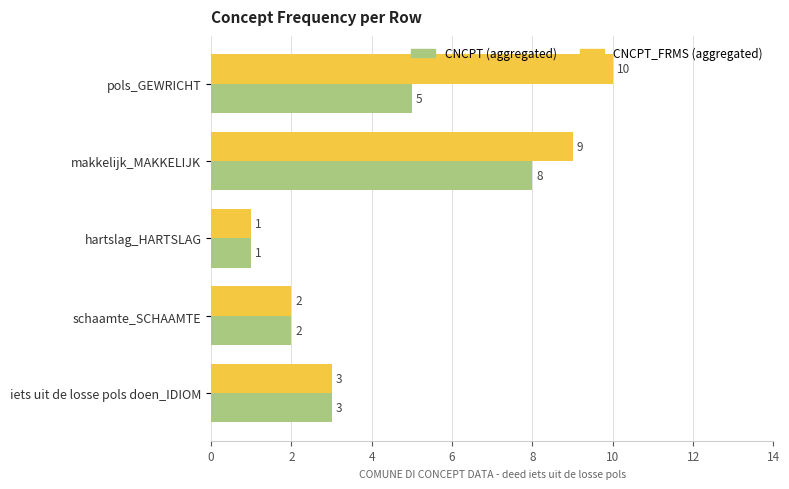

True or false: CNCPT_FRMS (aggregated) has a value of 3 at makkelijk_MAKKELIJK.

False